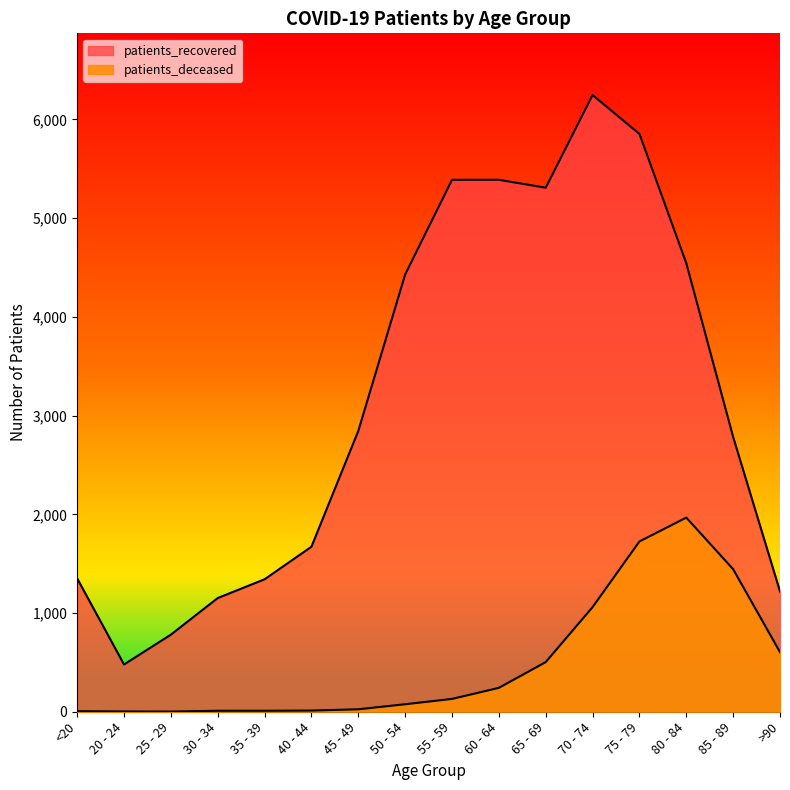

What is the smallest value displayed?

2